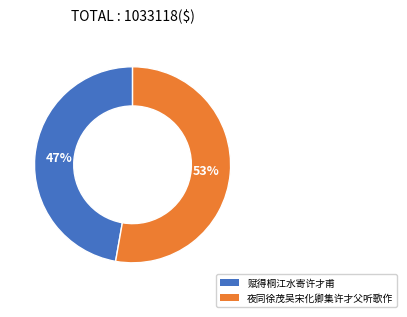

What is the smallest slice in the pie chart?

赋得桐江水寄许才甫